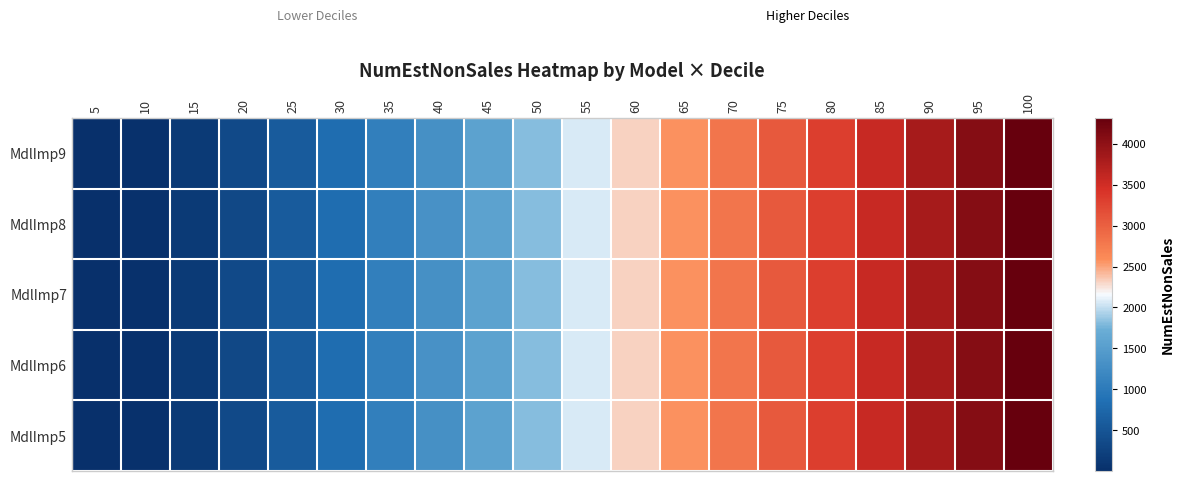

At how many categories does at least one series exceed 3867?

2